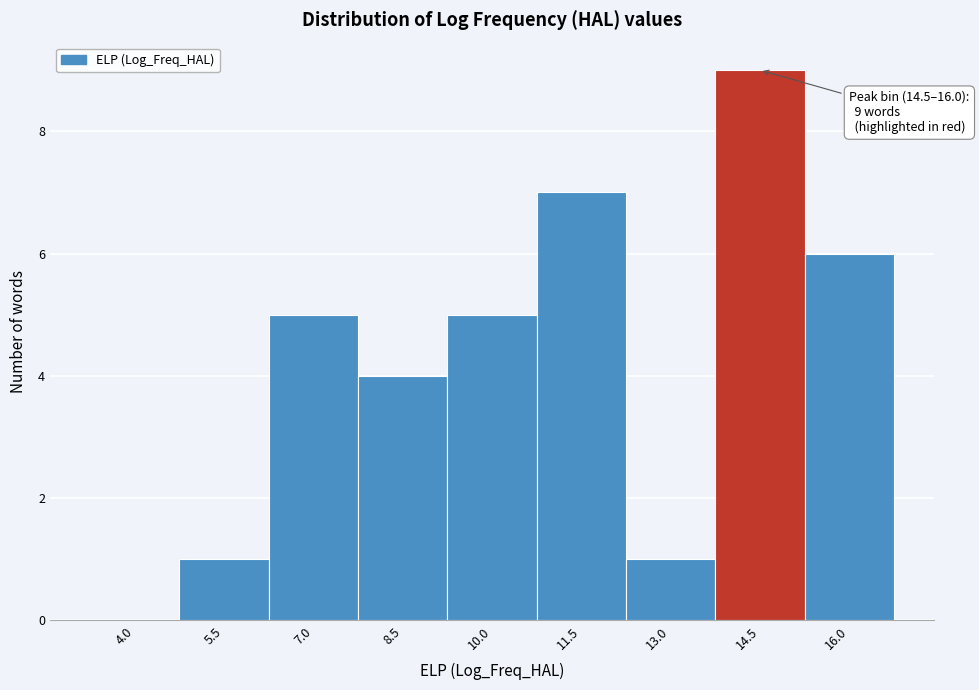

Reading left to right, list all the values displayed in this chart.

4.0=0	5.5=1	7.0=5	8.5=4	10.0=5	11.5=7	13.0=1	14.5=9	16.0=6